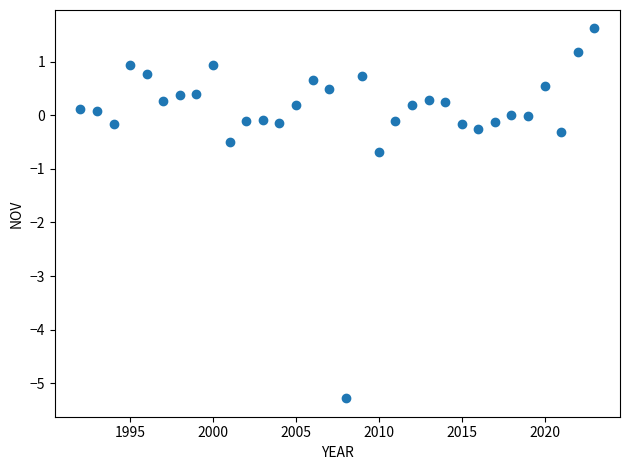

What is the range of X values (max minus min)?

31.0